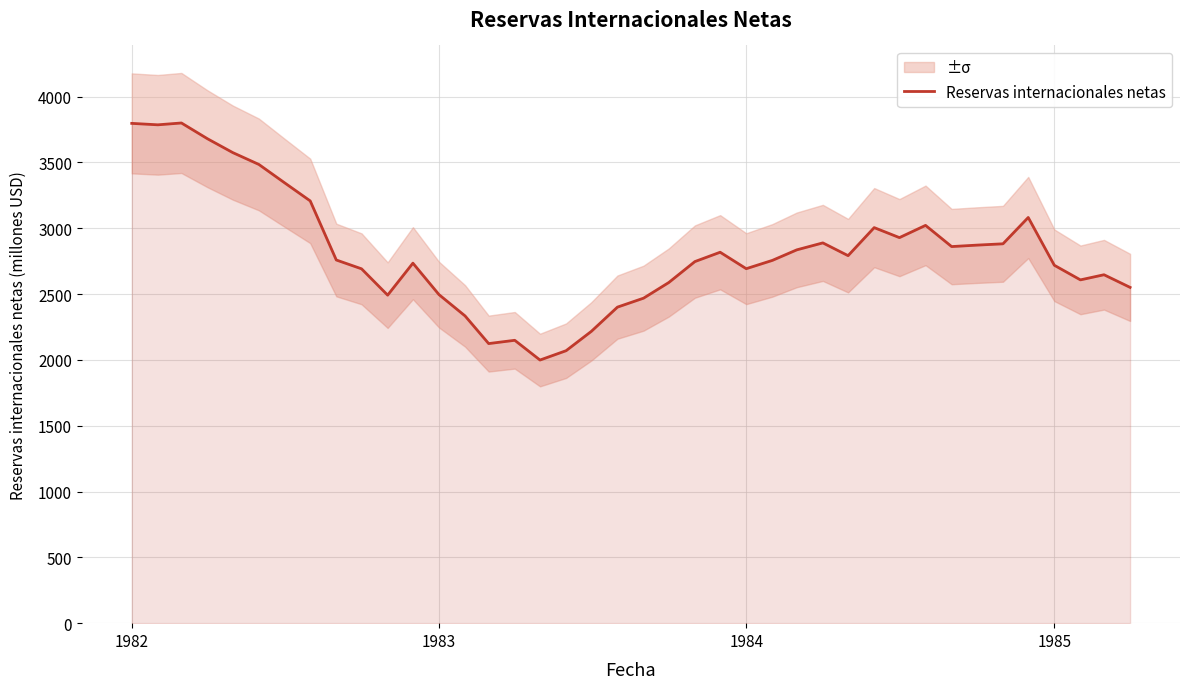

What is the lowest value of the Reservas internacionales netas series?

1999